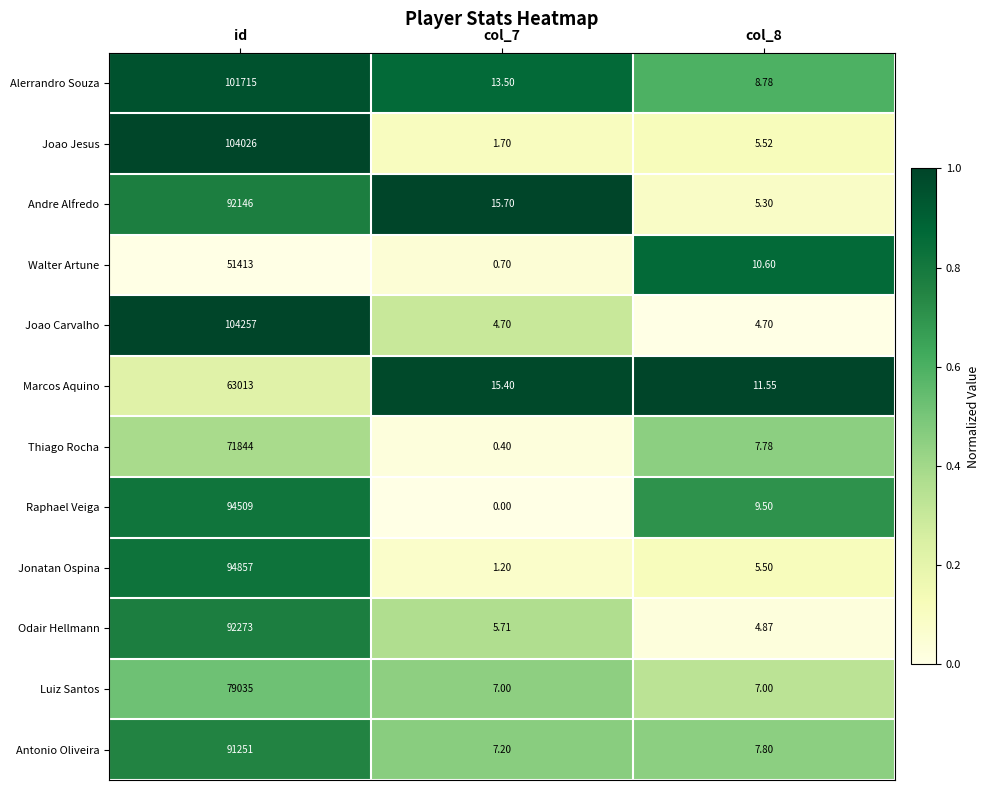

What is the spread (max minus min) of values at col_7?

15.7